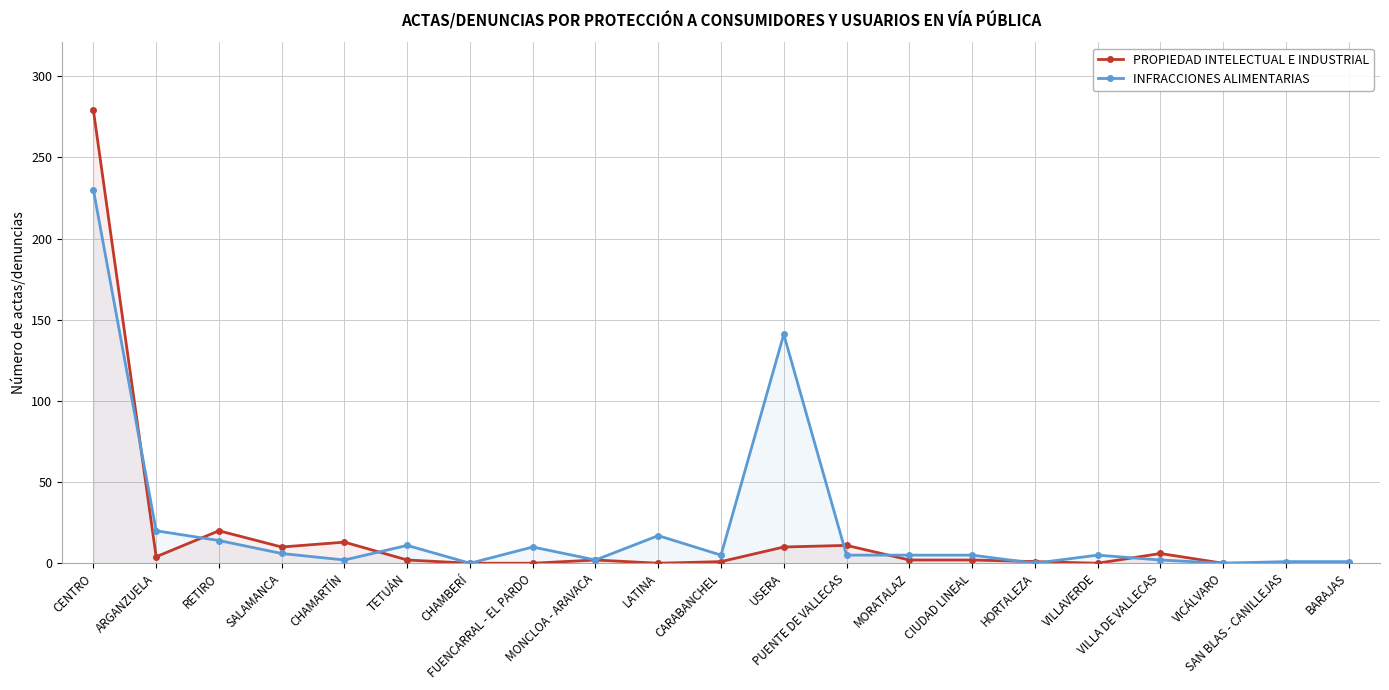

What are all the series names shown in the legend?

PROPIEDAD INTELECTUAL E INDUSTRIAL, INFRACCIONES ALIMENTARIAS